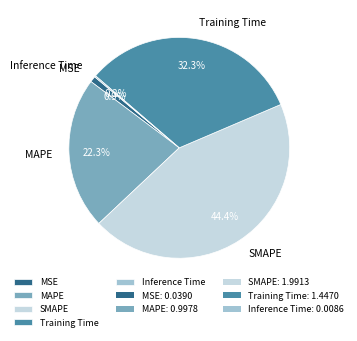

Which slice is the largest?

SMAPE